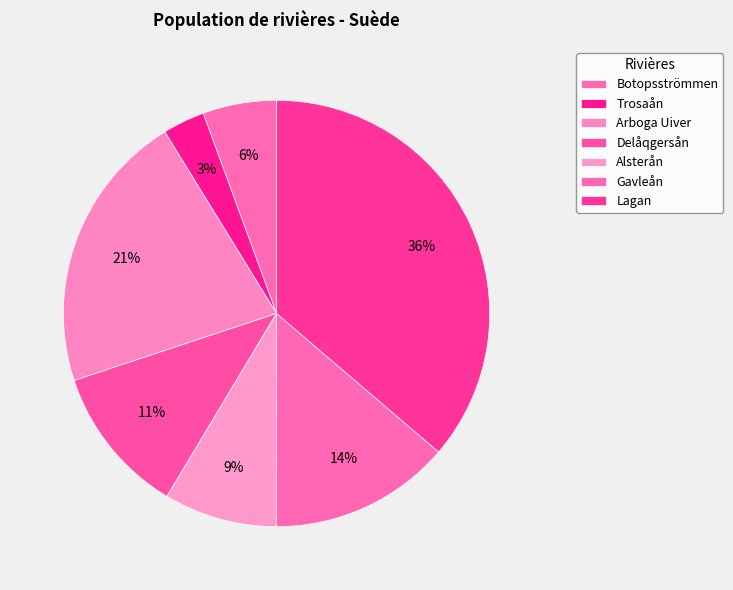

Is there a majority slice in this chart?

No